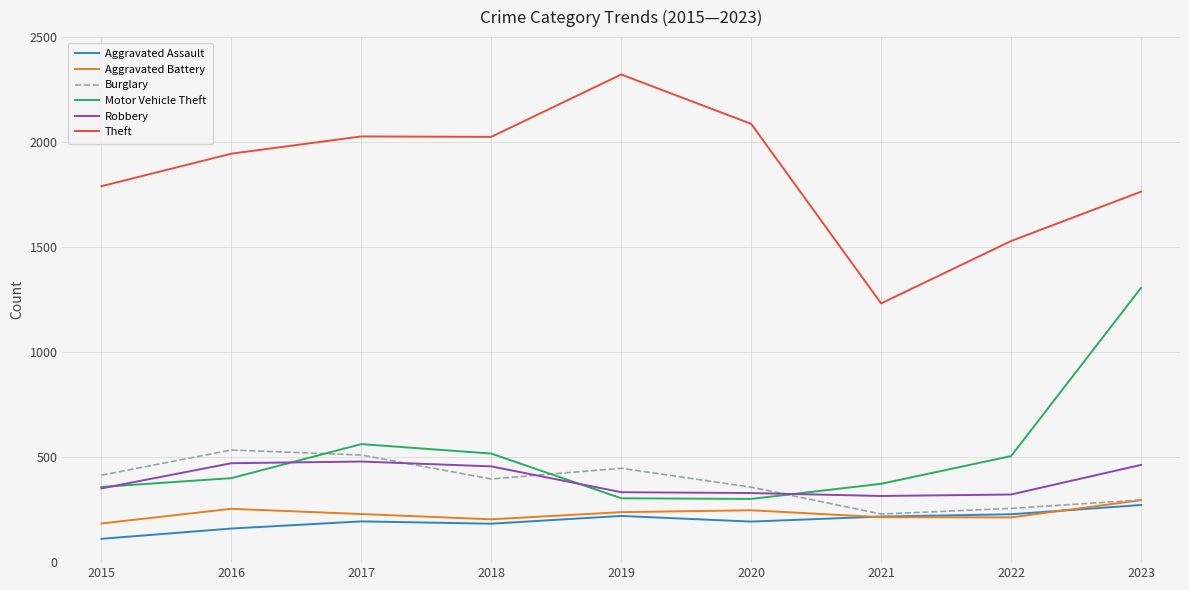

True or false: Aggravated Battery has more than 1 points higher than both neighbors.

True